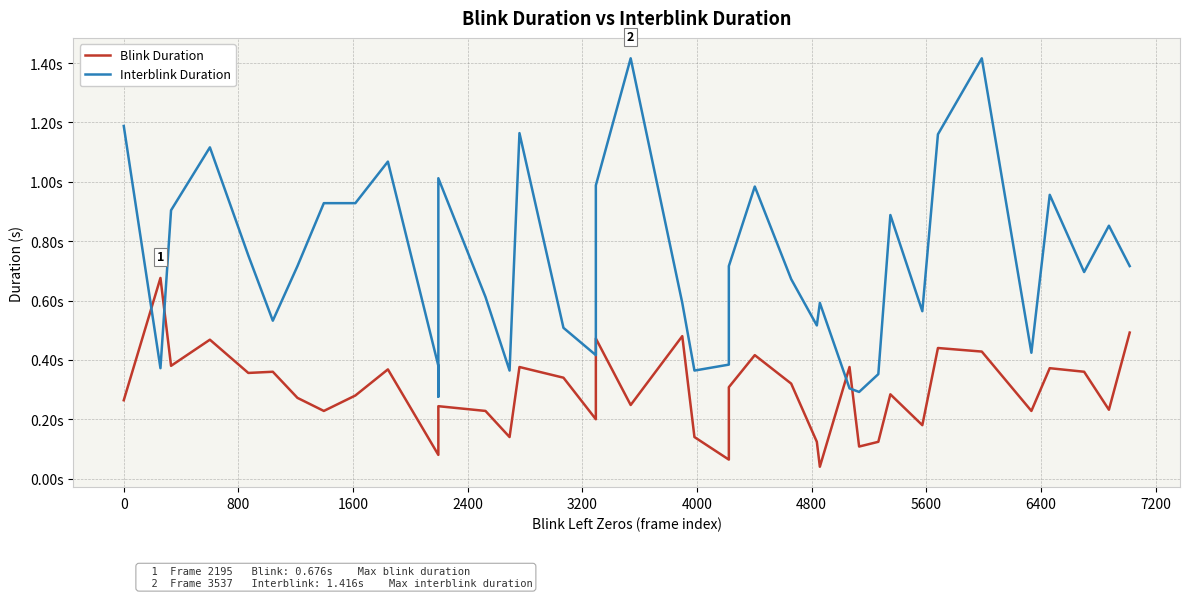

Does the chart have visible grid lines?

Yes